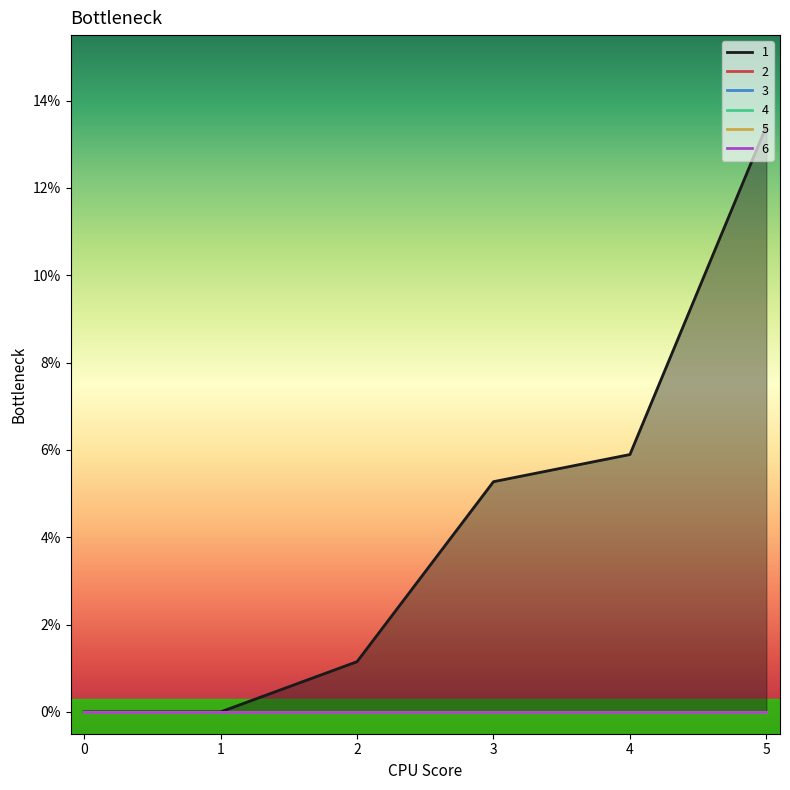

Reading left to right, extract all data points from this chart.

1: 0=0.0	1=0.0	2=1.1	3=5.3	4=5.9	5=13.4
2: 0=0.0	1=0.0	2=0.0	3=0.0	4=0.0	5=0.0
3: 0=0.0	1=0.0	2=0.0	3=0.0	4=0.0	5=0.0
4: 0=0.0	1=0.0	2=0.0	3=0.0	4=0.0	5=0.0
5: 0=0.0	1=0.0	2=0.0	3=0.0	4=0.0	5=0.0
6: 0=0.0	1=0.0	2=0.0	3=0.0	4=0.0	5=0.0